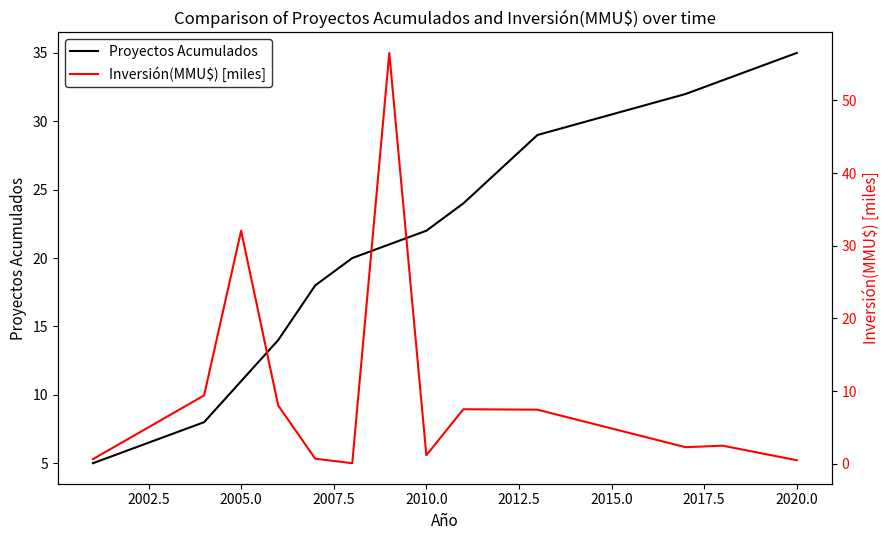

How many values in the Proyectos Acumulados series are below 21?

6